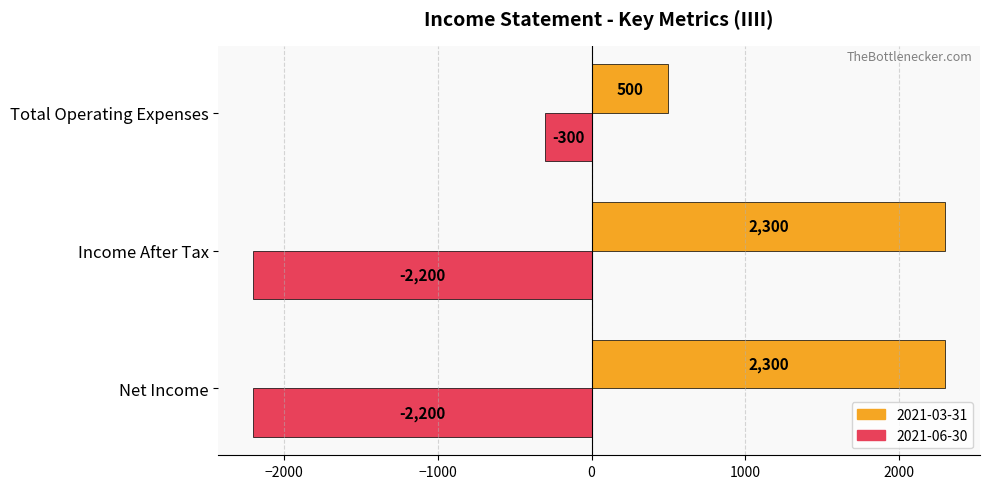

True or false: 2021-06-30 has a value of -300 at Total Operating Expenses.

True